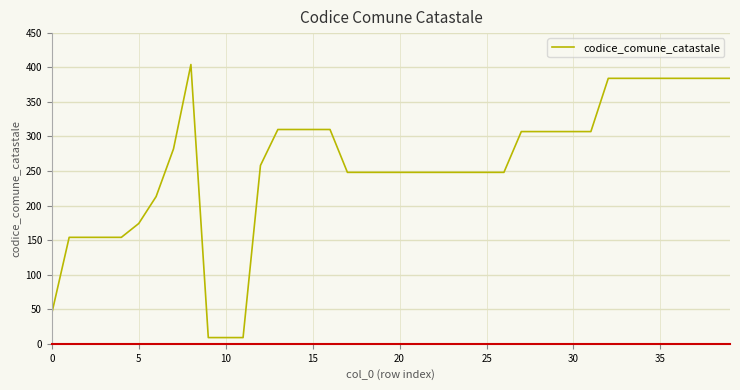

What is the maximum value shown in the chart?

404